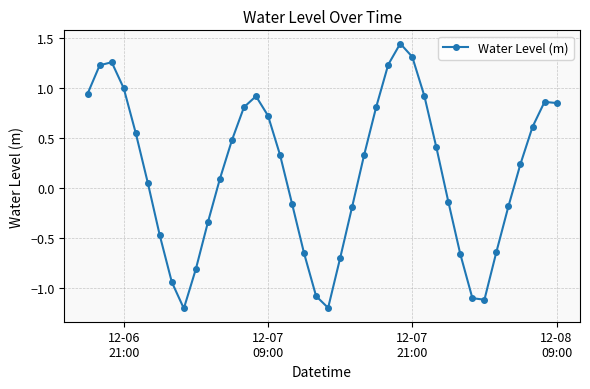

What is the difference between the second highest and second lowest values?

2.5